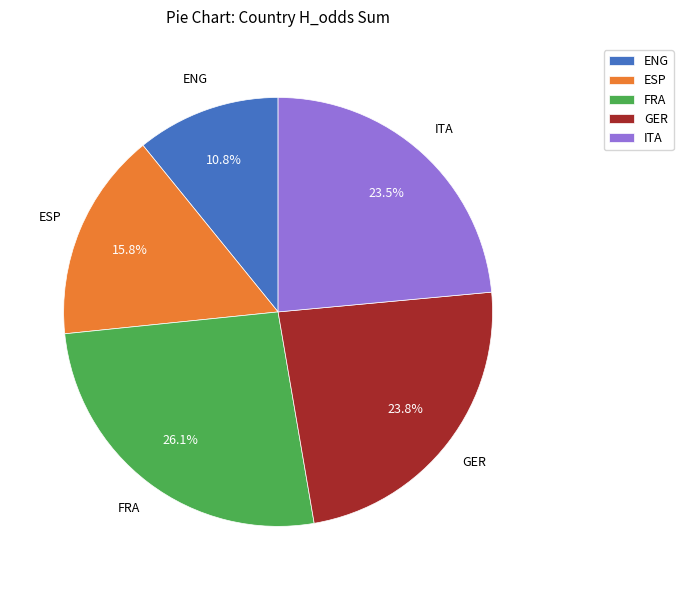

Count the number of slices in the pie.

5